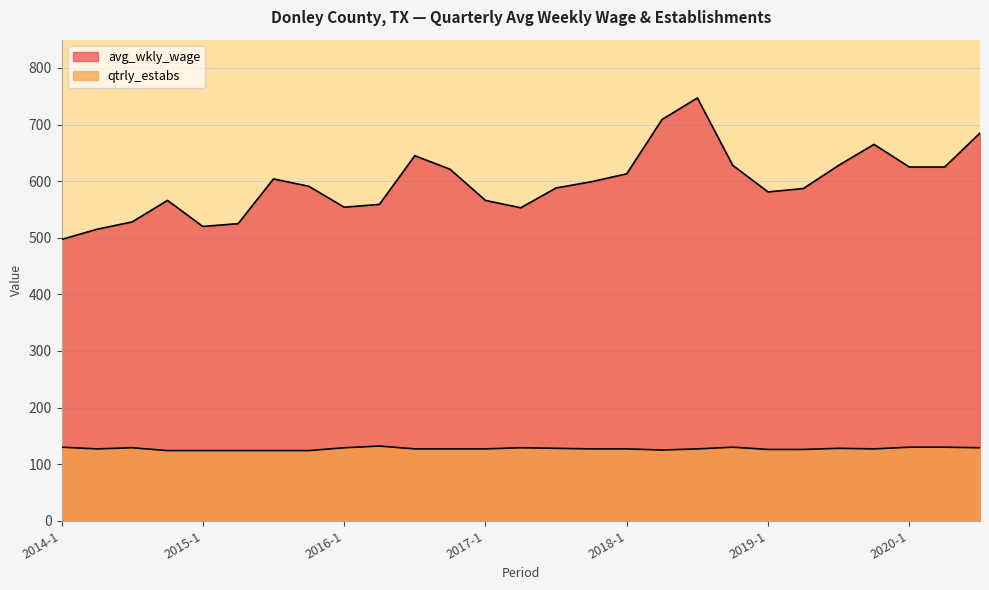

Reading left to right, what are all the values shown in this chart?

avg_wkly_wage: 497	515	528	566	520	525	604	591	554	559	645	621	566	553	588	599	613	709	747	628	581	587	628	665	625	625	685
qtrly_estabs: 130	127	129	124	124	124	124	124	129	132	127	127	127	129	128	127	127	125	127	130	126	126	128	127	130	130	129